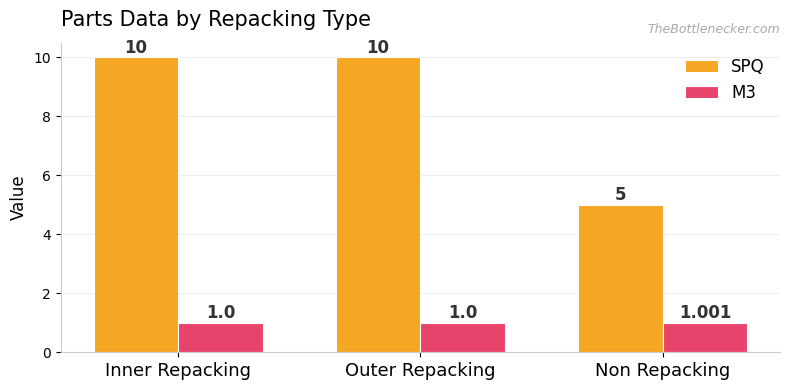

What is the total value across all series at Non Repacking?

6.0